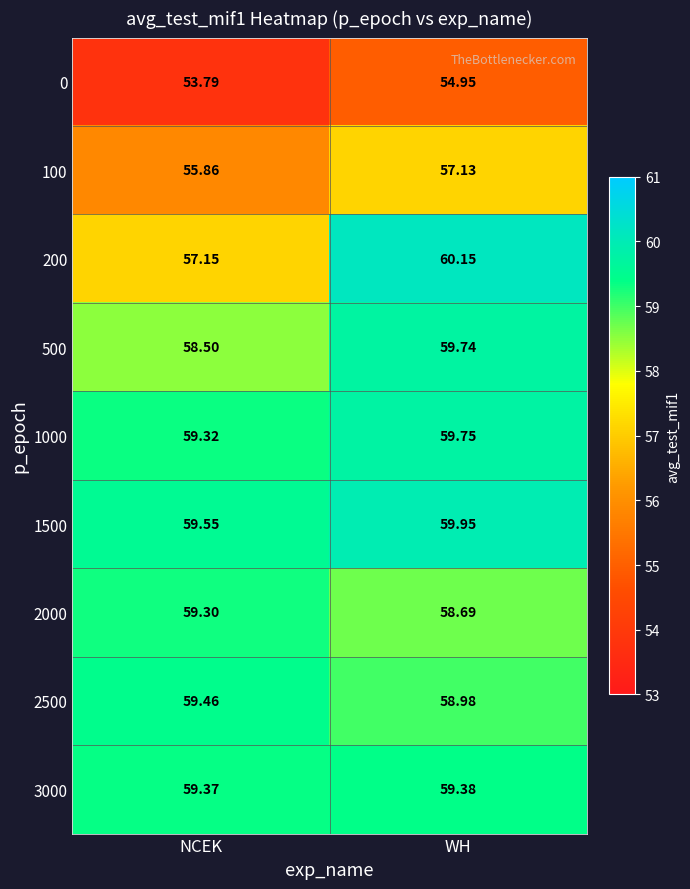

Which category has the lowest value in the 200 series?

NCEK